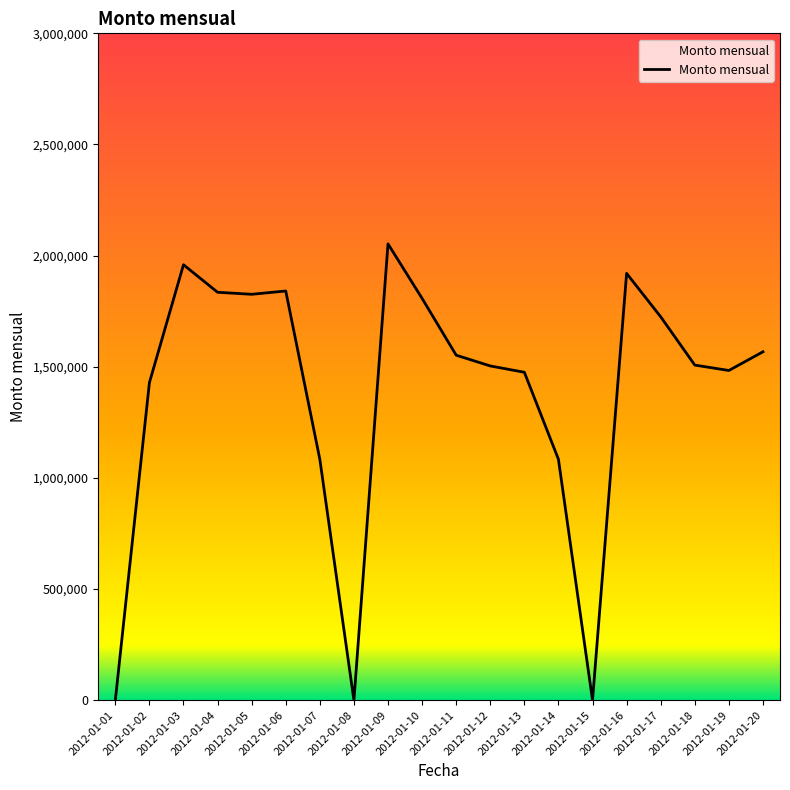

What is the maximum value shown in the chart?

2052910.1